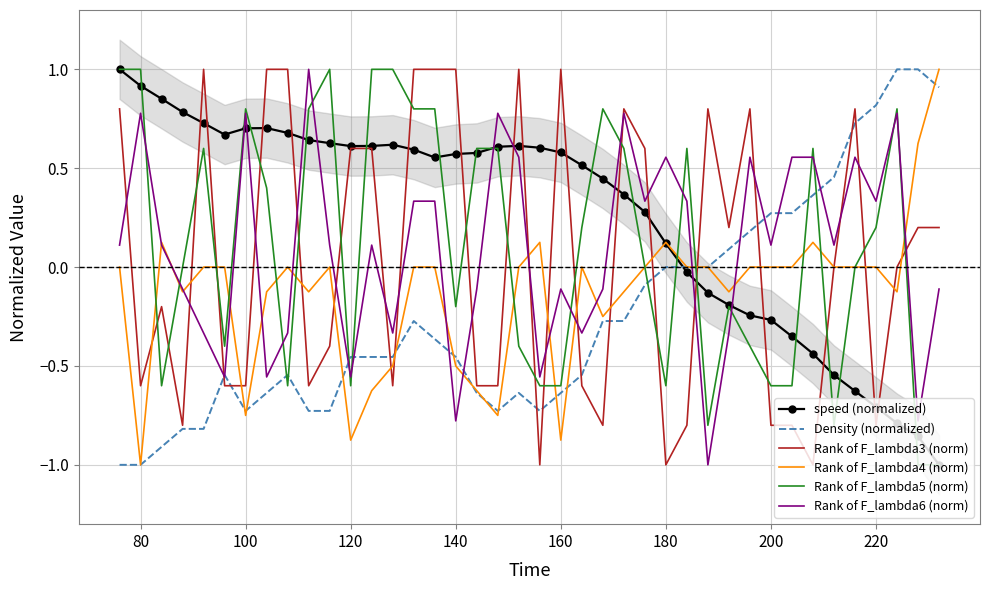

What is the lowest value of the speed (normalized) series?

-1.0